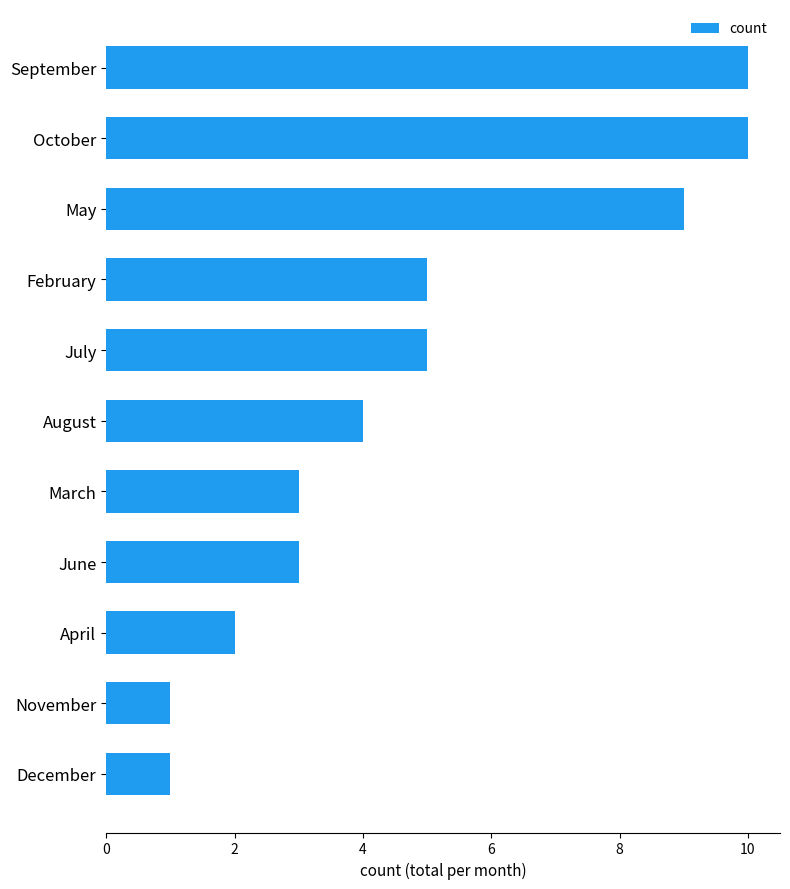

How many categories are shown in the chart?

11